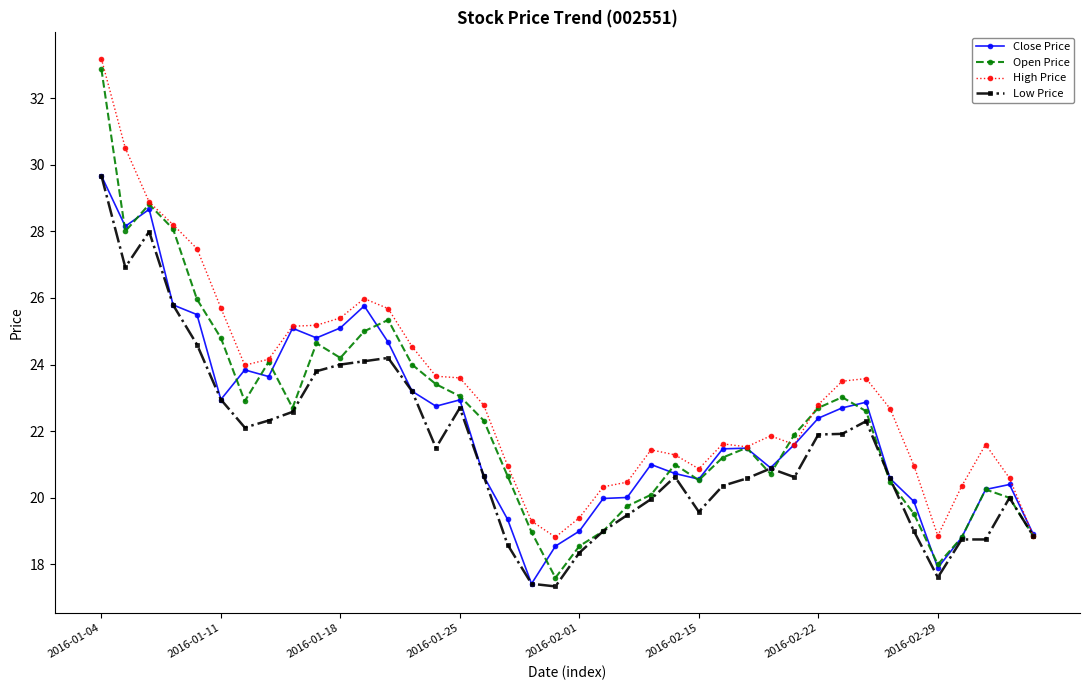

What is the average value of the Open Price series?

22.4